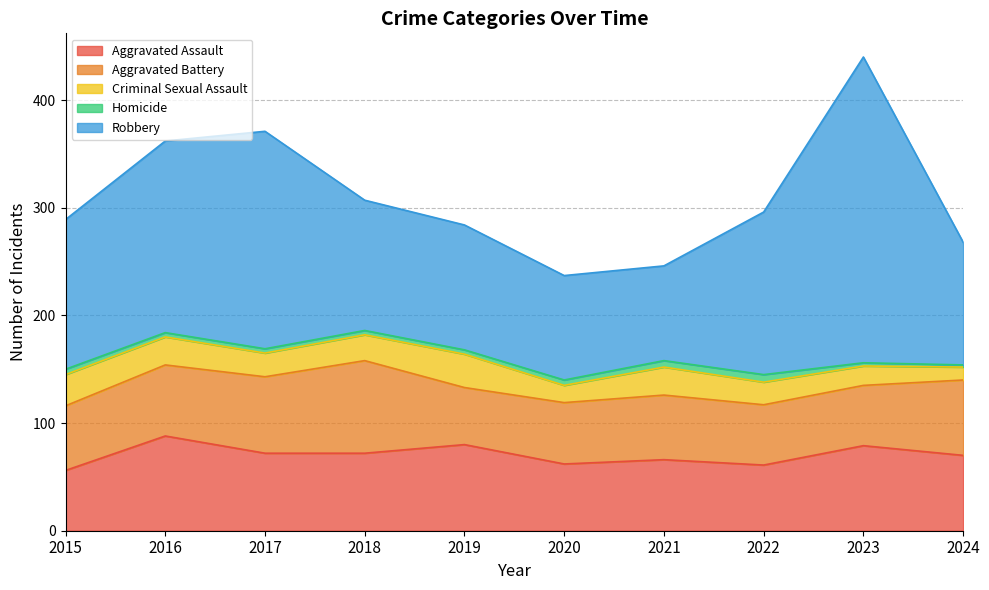

What is the difference between the maximum and minimum values in the Homicide series?

5